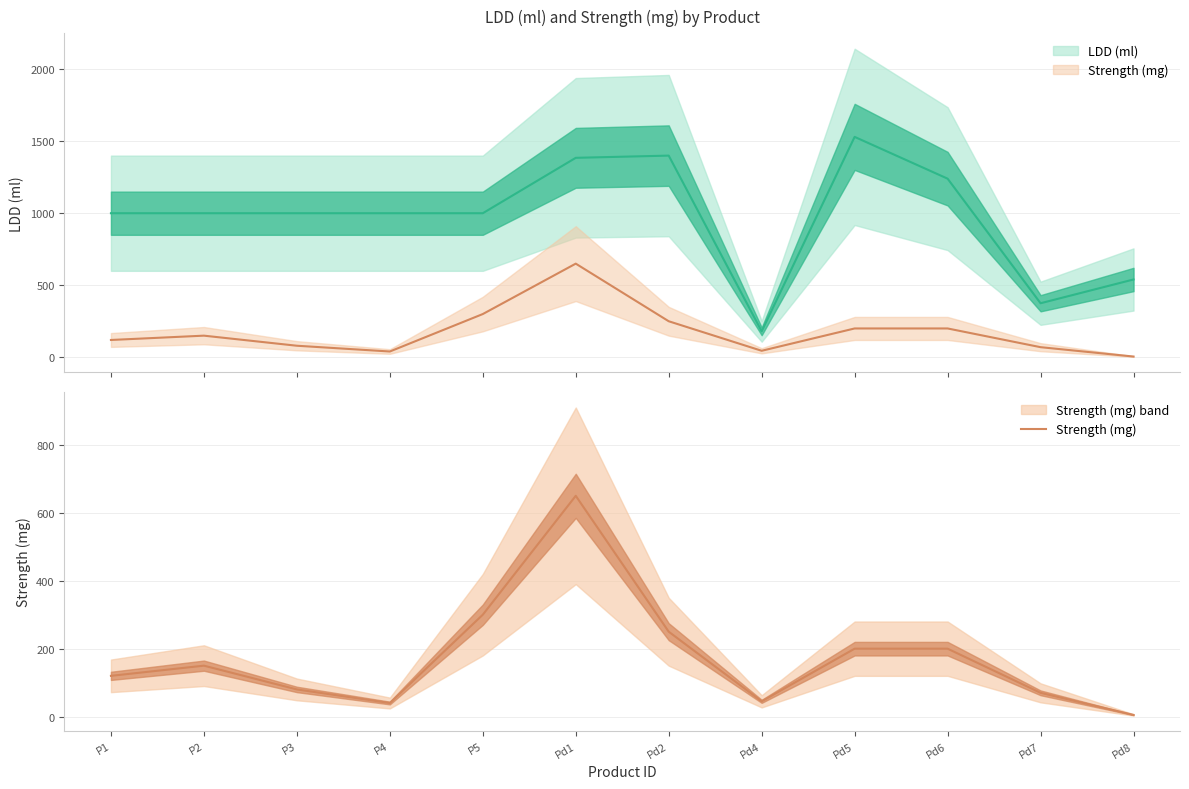

Which label corresponds to the smallest value in the chart?

Pd8